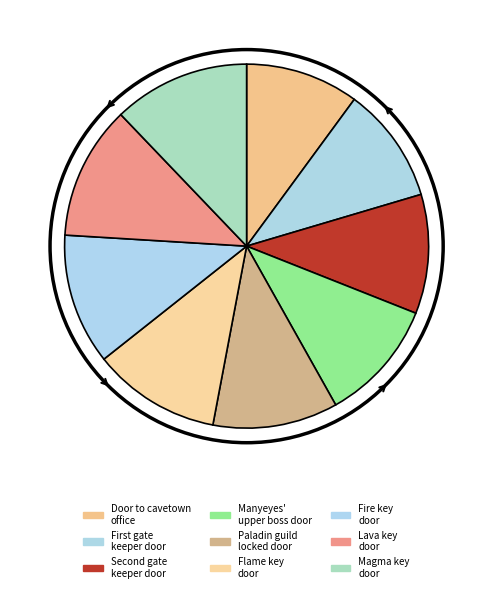

How many segments does this pie chart have?

9